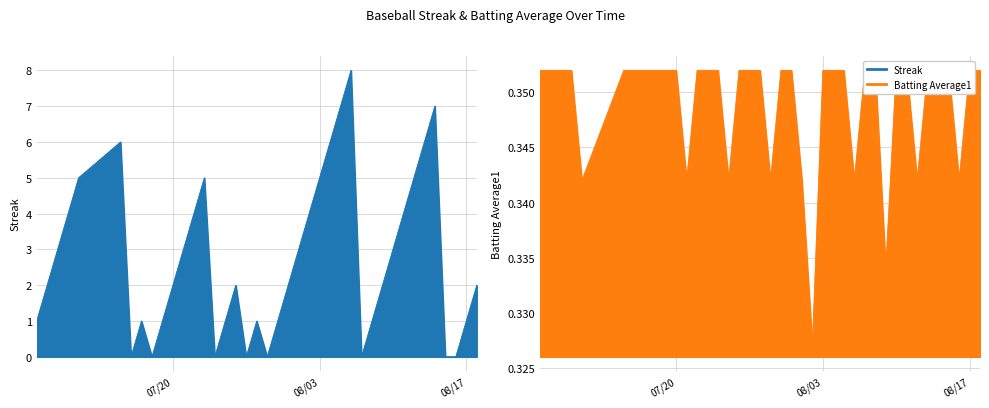

What is the label of the 19th point from the left?

2010-07-28